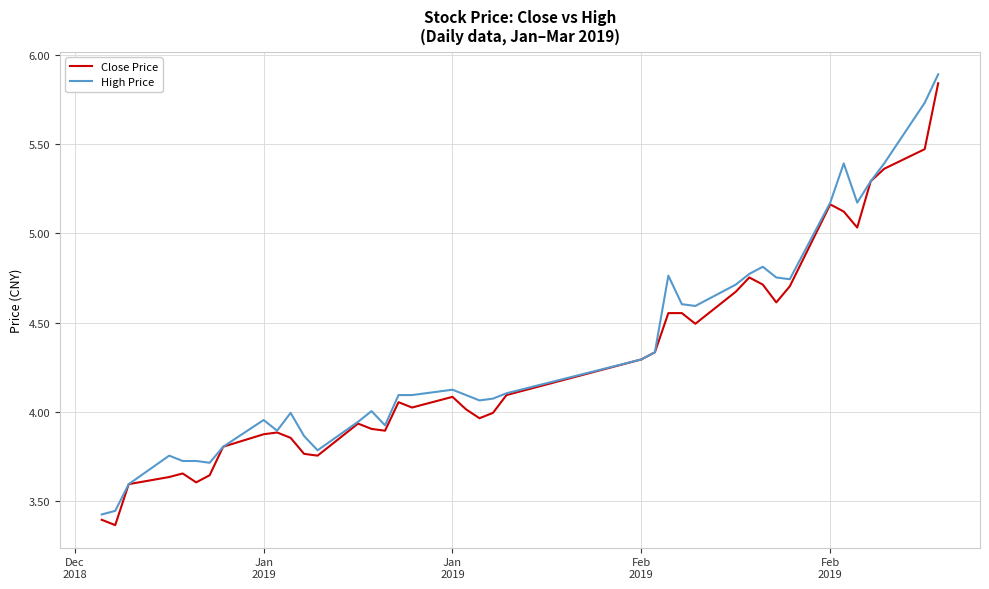

What is the greatest value displayed?

5.9